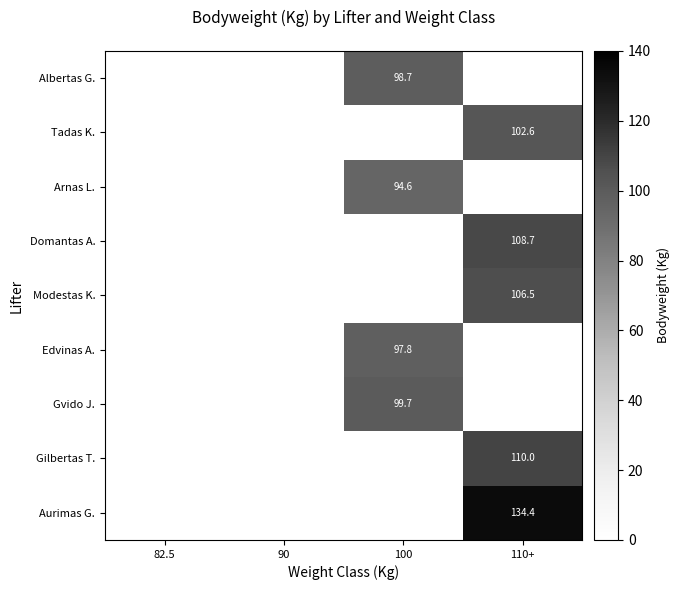

The value of Gvido J. at 100 is 47.1. True or false?

False